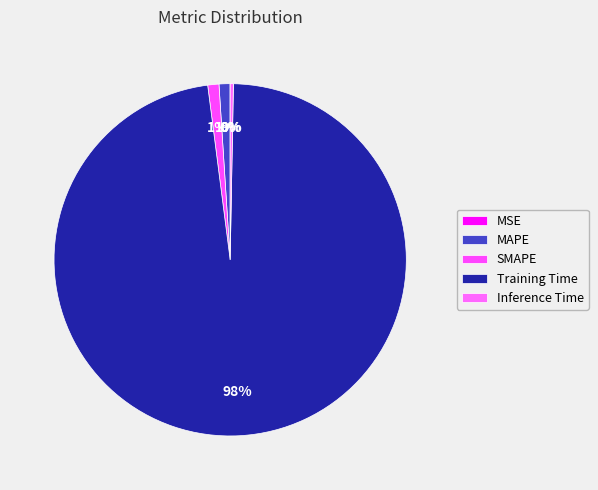

How many slices are in this pie chart?

5